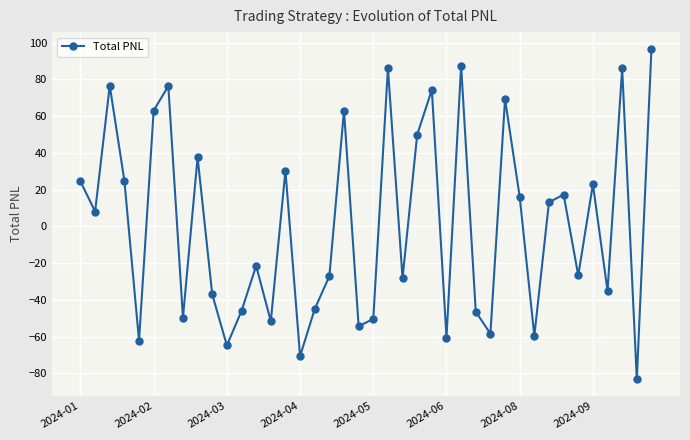

What is the average value?

1.1